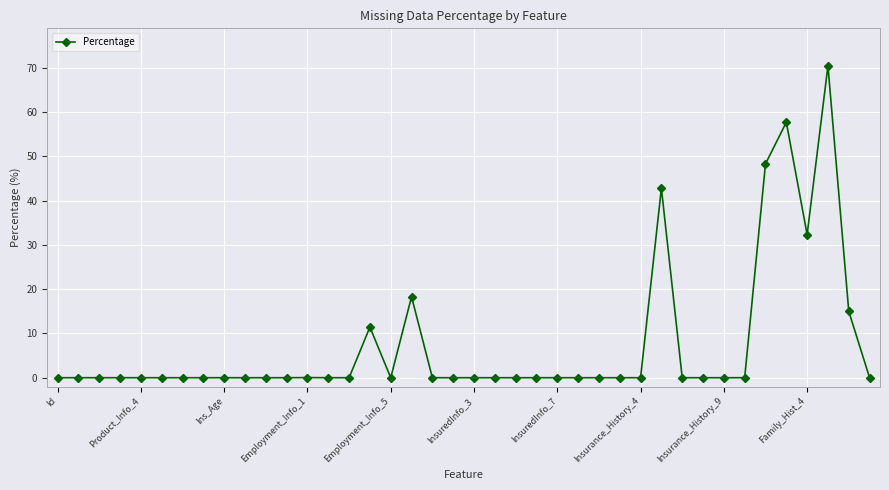

True or false: there are more than 0 points higher than both neighbors.

True